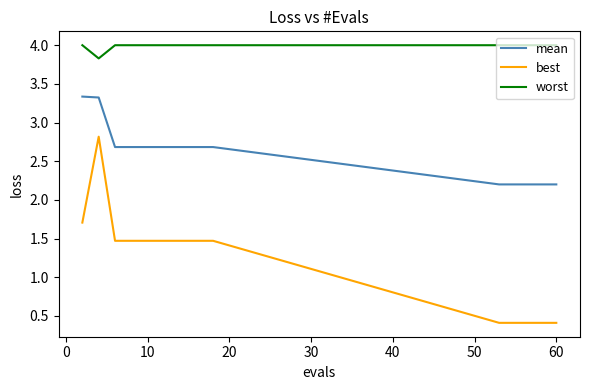

True or false: best and worst intersect in this chart.

False